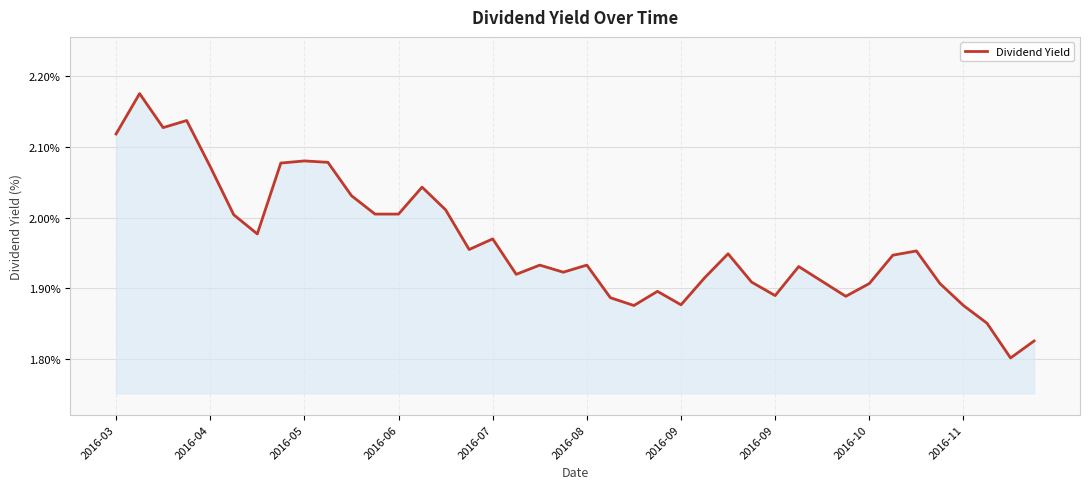

What is the difference between the maximum and minimum values?

0.4